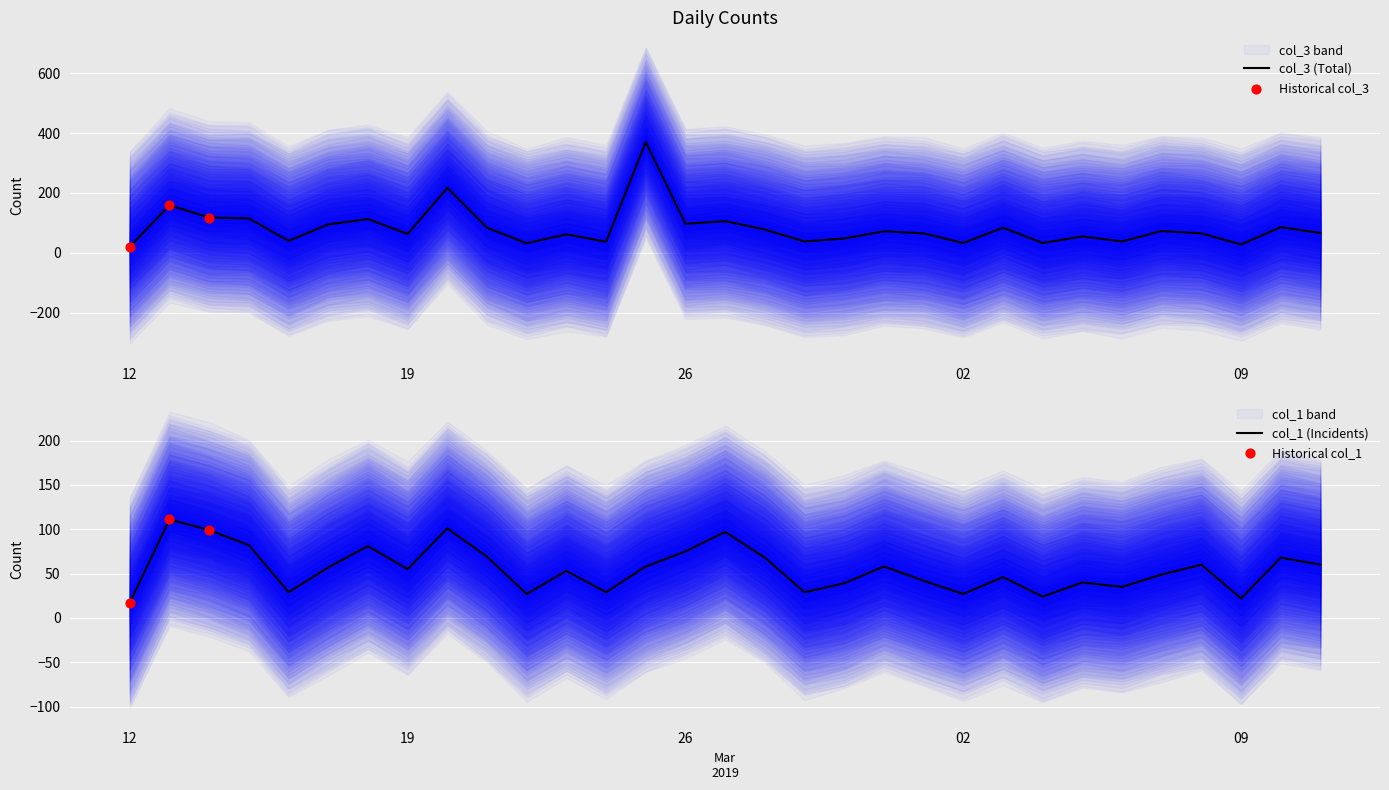

At how many categories does at least one series exceed 96?

8